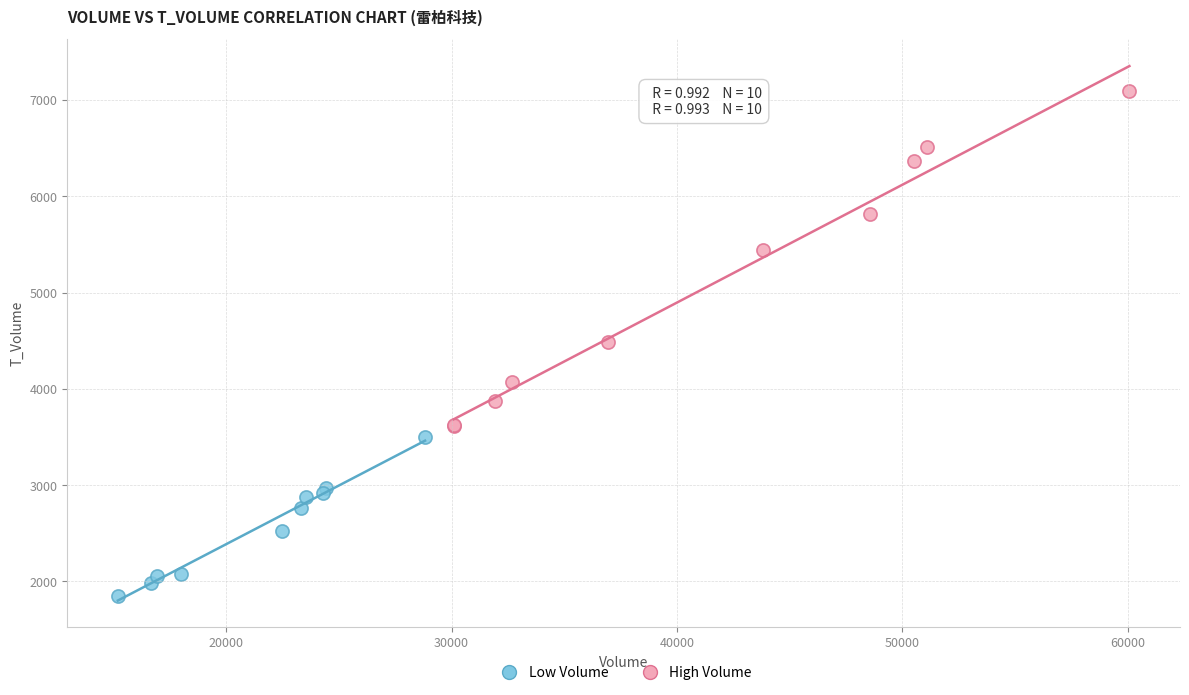

Which series reaches the maximum Y coordinate?

High Volume